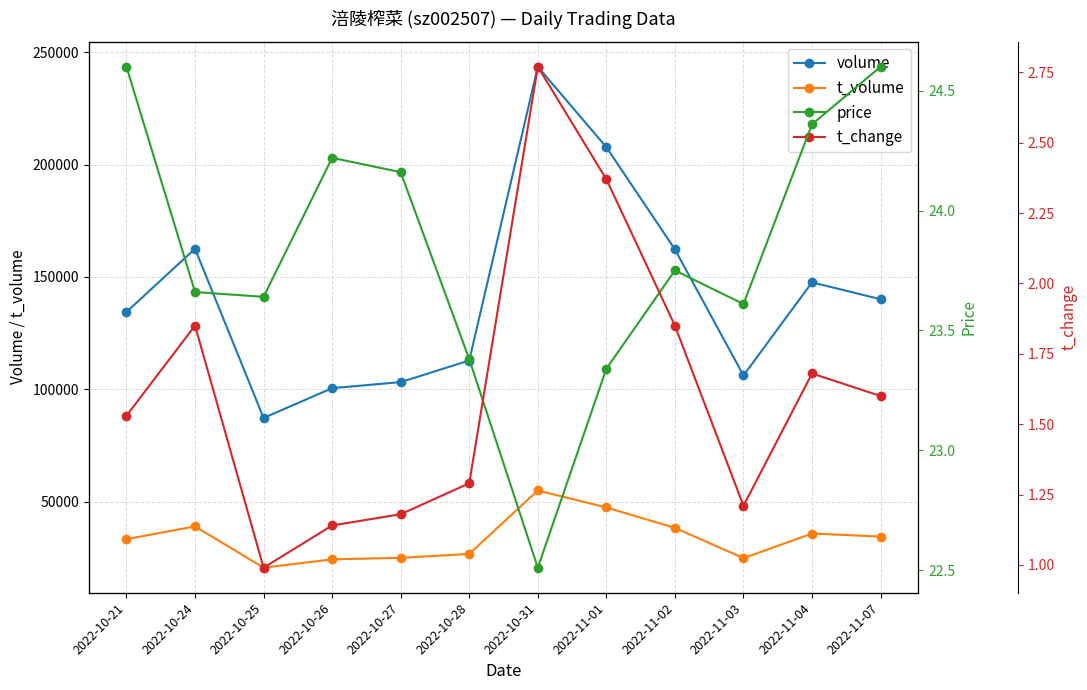

True or false: t_volume and price intersect in this chart.

False